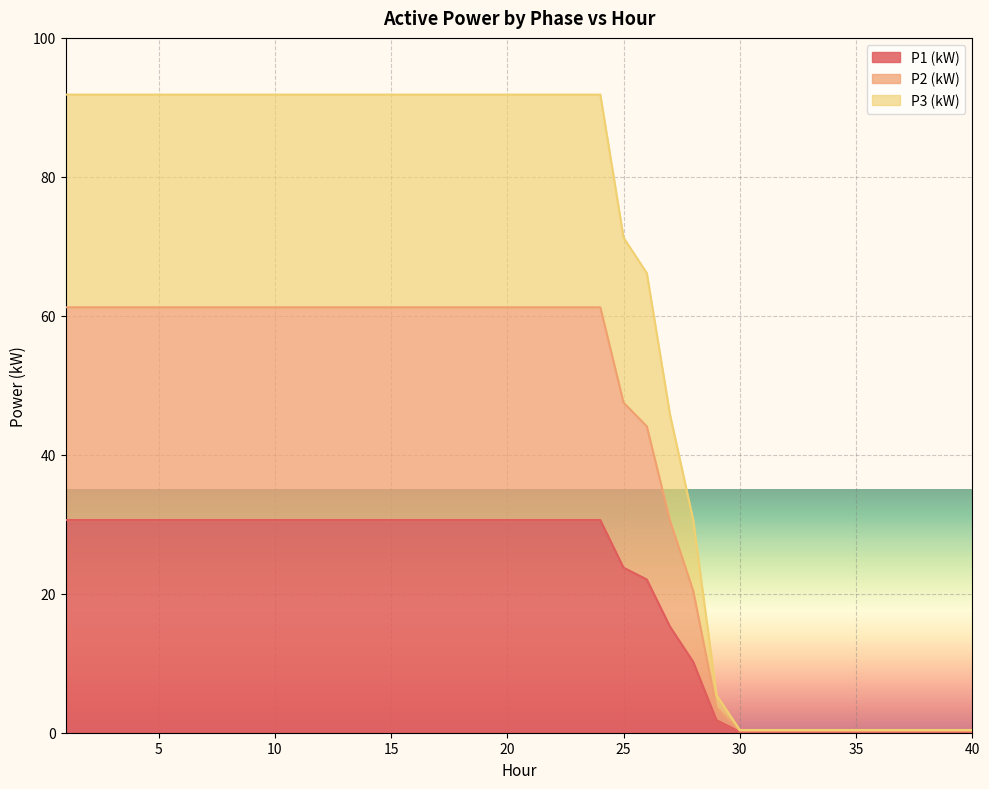

What is the average value of the P1 (kW) series?

20.2